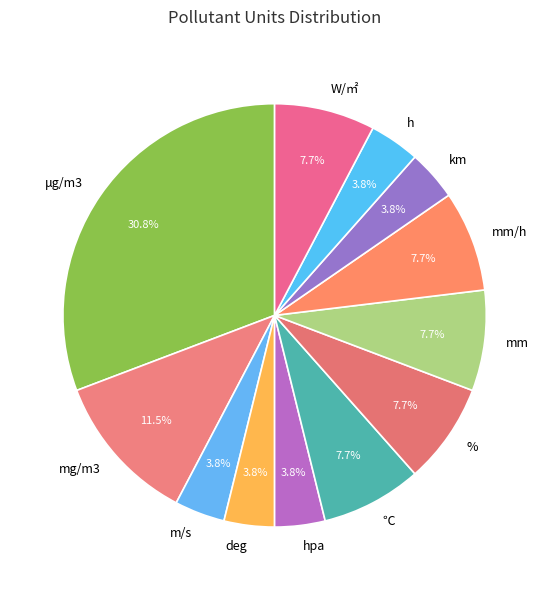

Which category has the biggest portion of the pie?

μg/m3